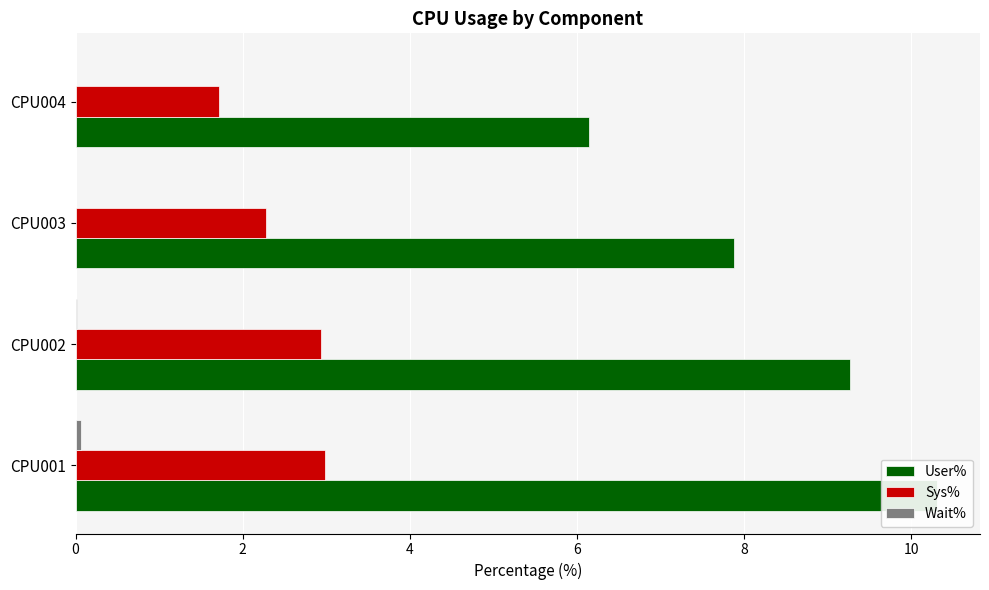

The Wait% series shows 0.0 at CPU002. True or false?

False